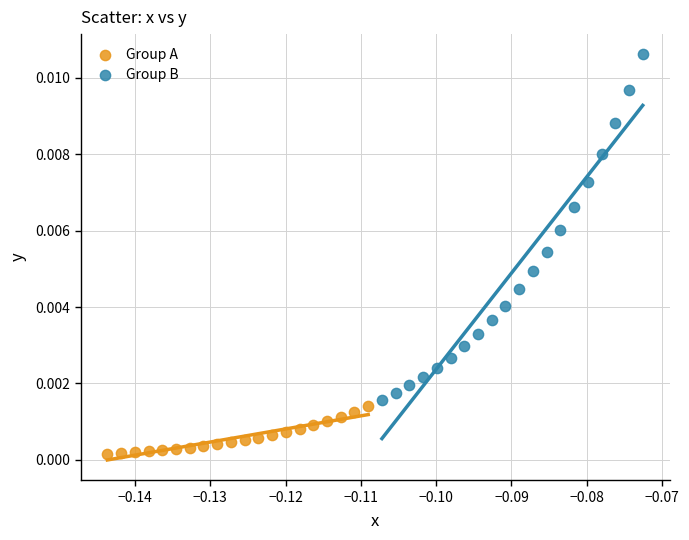

What are all the series names shown in the legend?

Group A, Group B